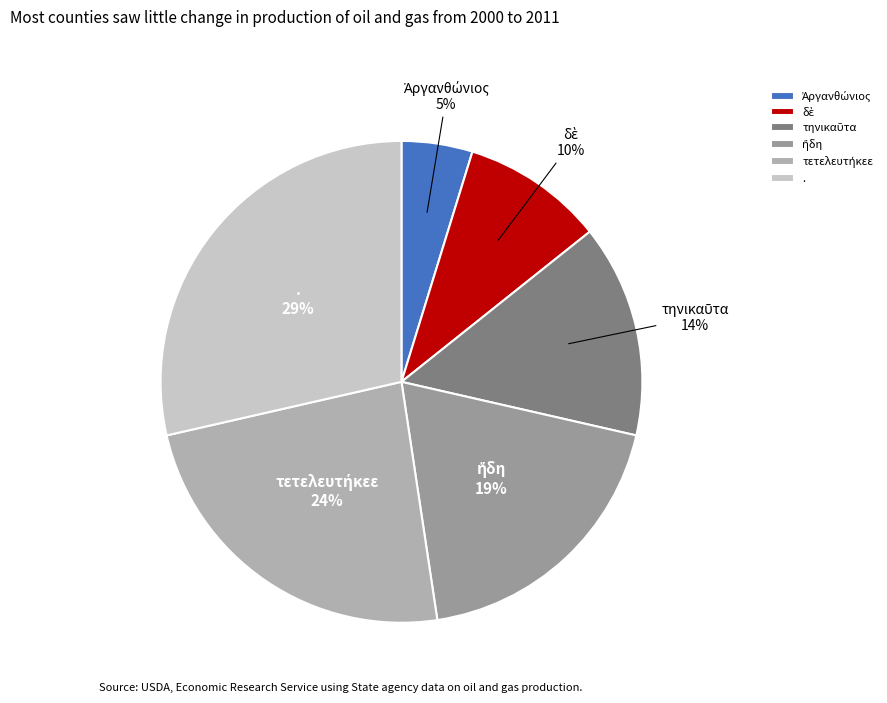

Count the number of slices in the pie.

6